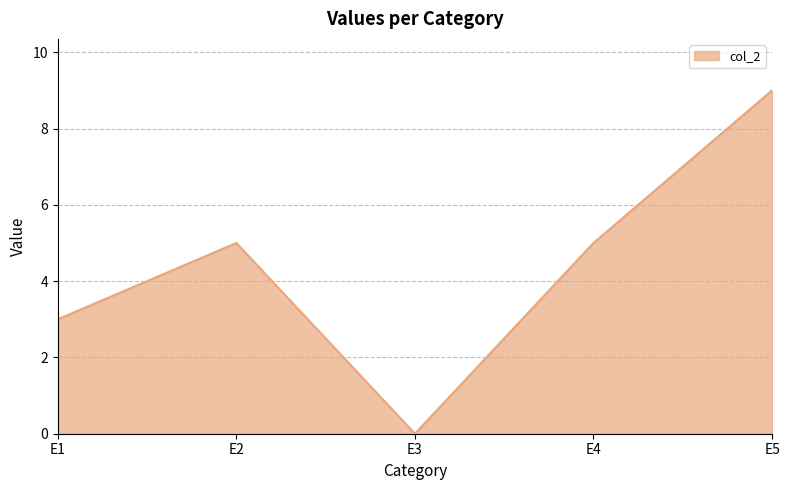

Reading left to right, extract all data points from this chart.

3	5	0	5	9